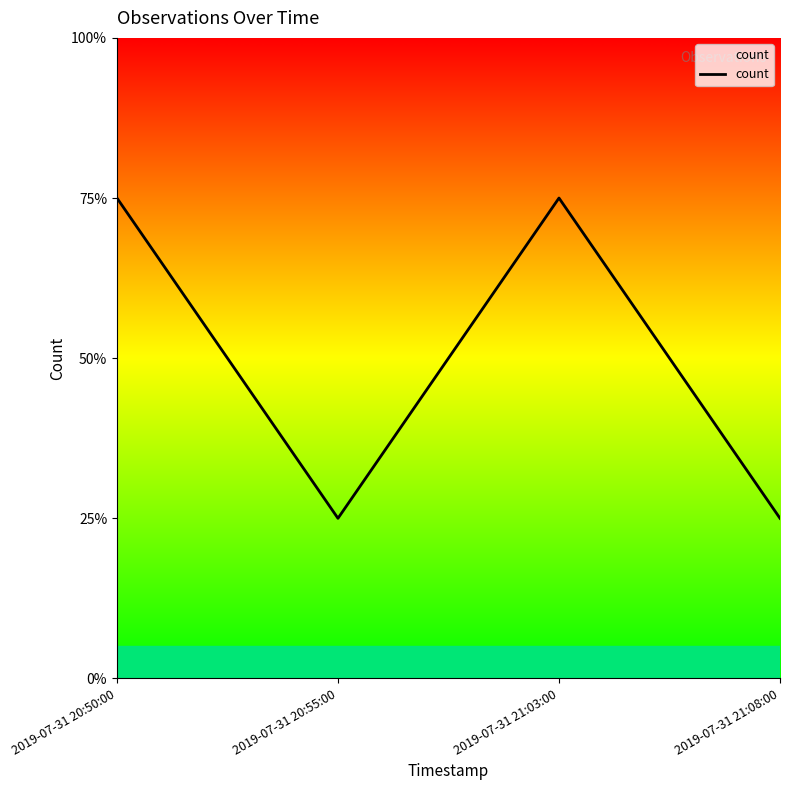

What position from the right is 2019-07-31 21:03:00?

2